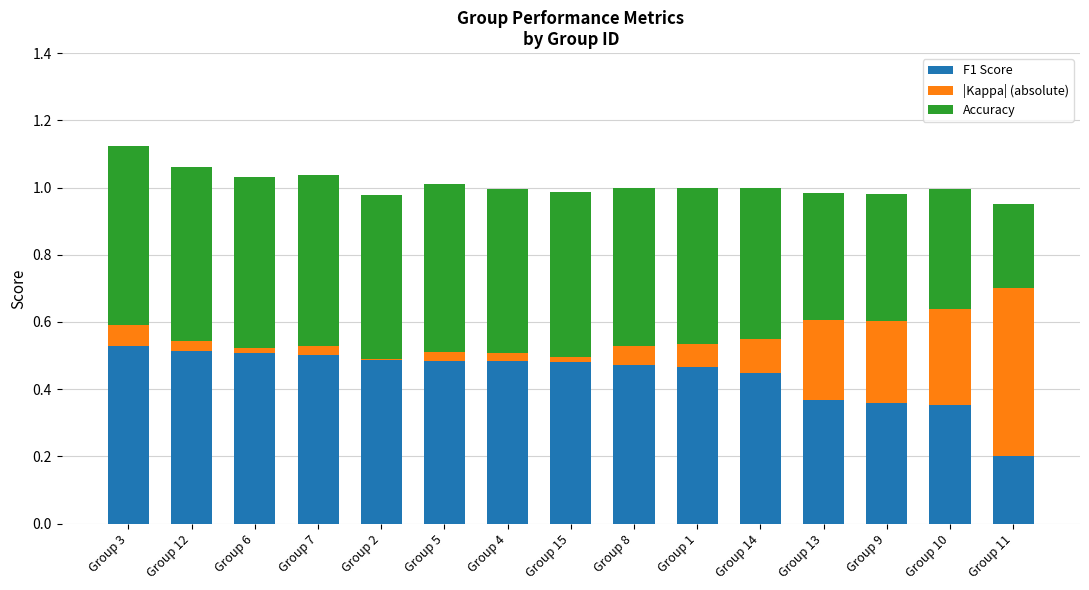

Which category has the lowest value in the F1 Score series?

Group 11